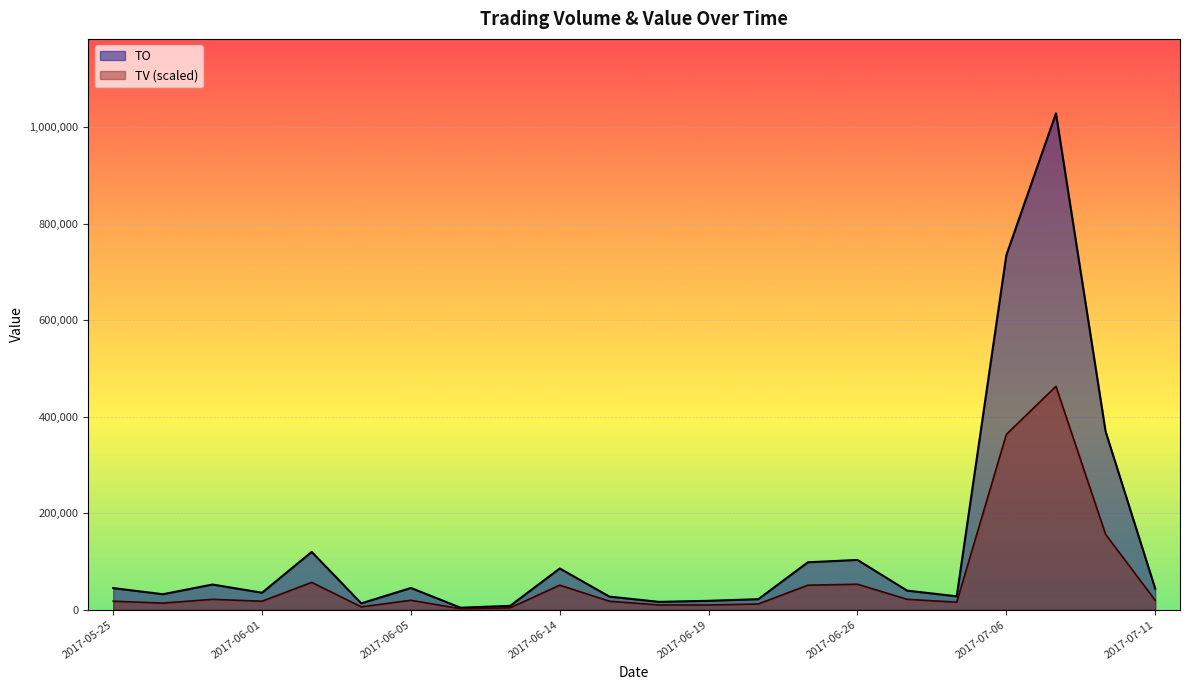

What is the total value across all series at 2017-06-09?

11908.2